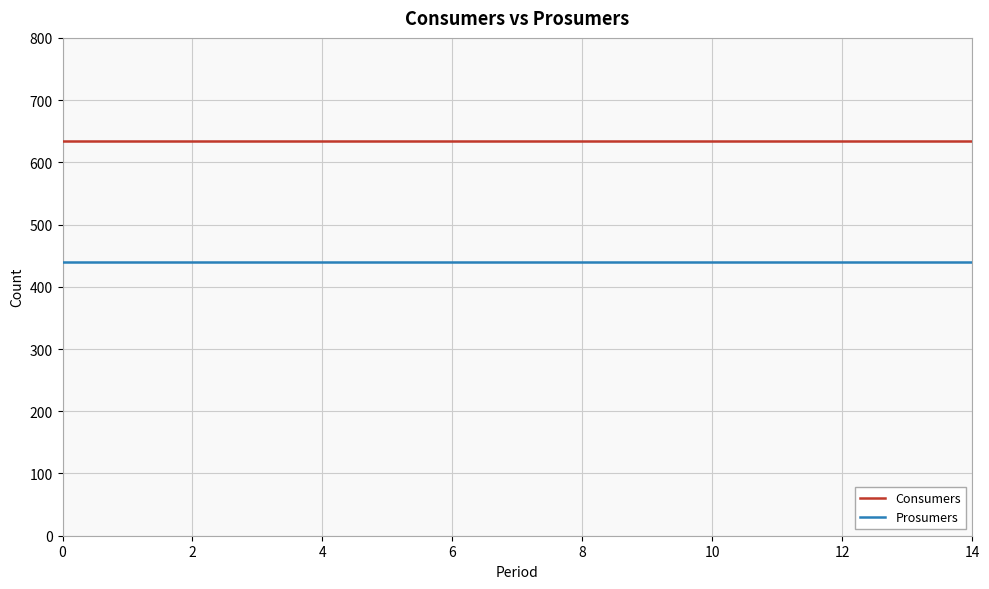

Count the number of data series in this chart.

2